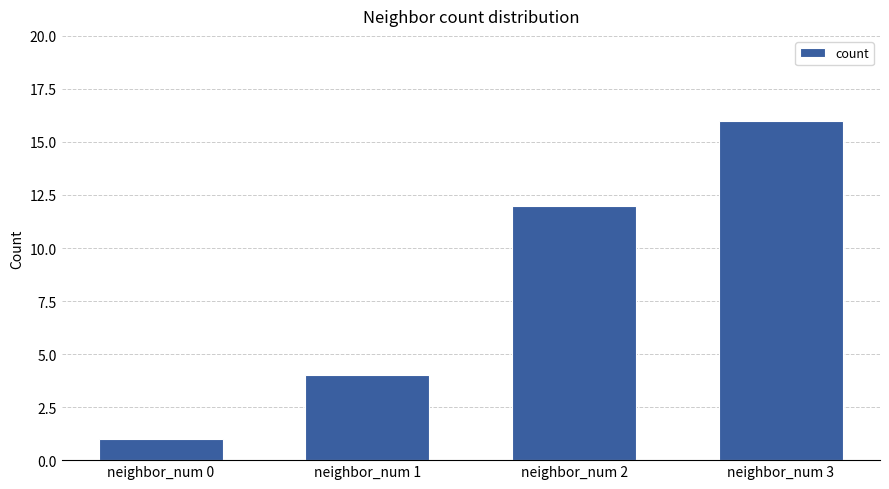

Rank the categories by value from highest to lowest.

neighbor_num 3, neighbor_num 2, neighbor_num 1, neighbor_num 0